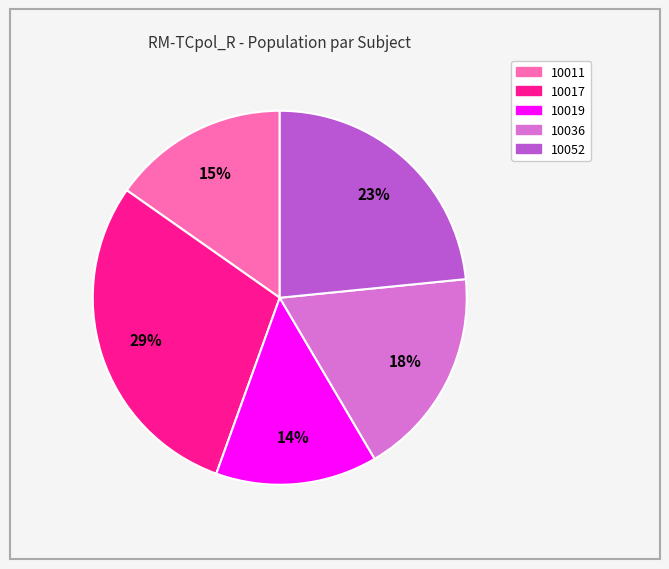

Rank the categories by value from lowest to highest.

10019, 10011, 10036, 10052, 10017